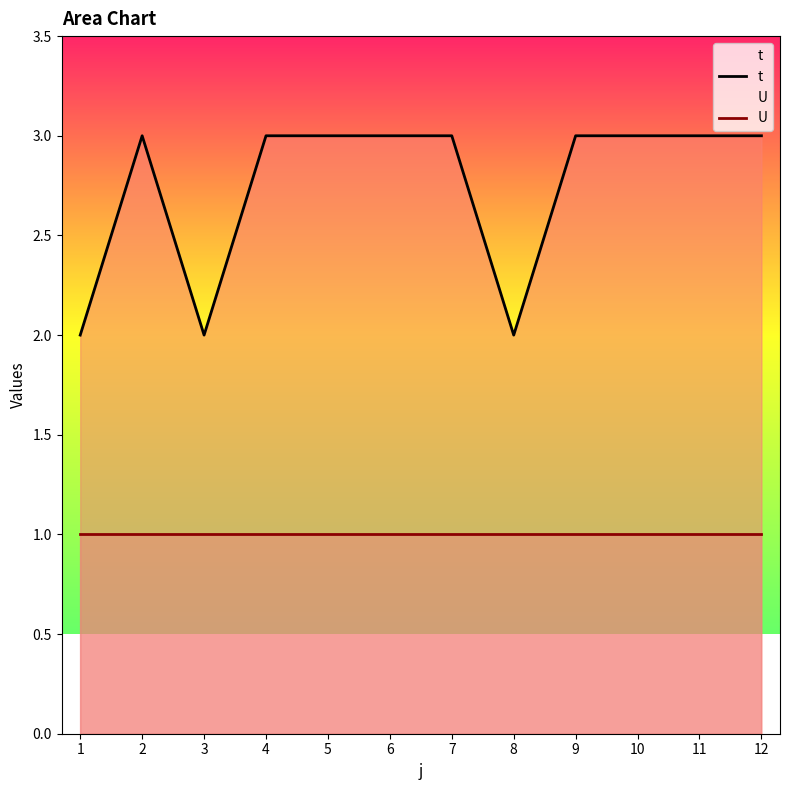

At which label is U closest to 1?

1